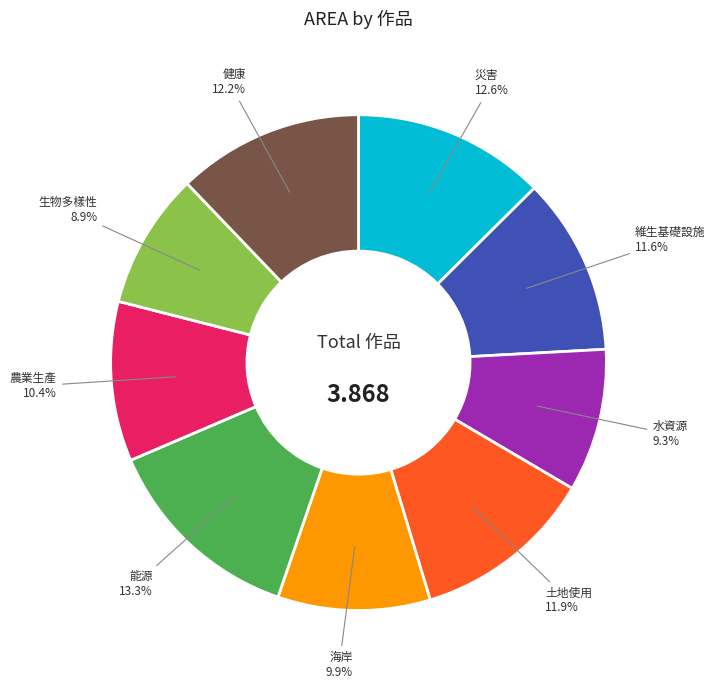

Combined, what portion of the pie is 農業生產 and 生物多樣性?

19.3%